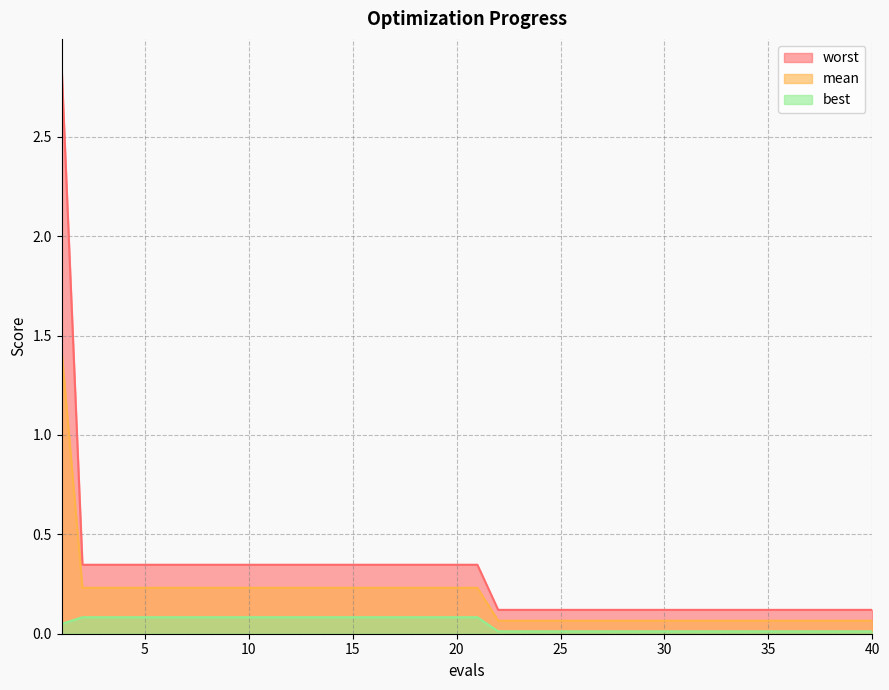

At how many categories does at least one series exceed 1?

1